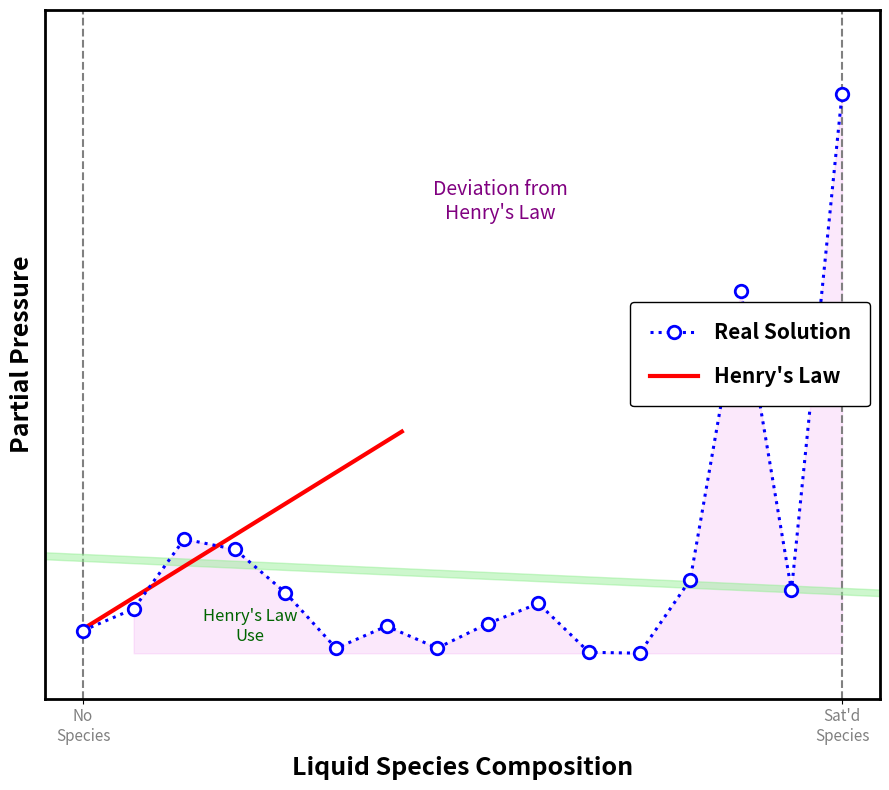

Reading left to right, what are all the values shown in this chart?

2.5	4.9	12.6	11.5	6.7	0.6	3.0	0.6	3.3	5.5	0.1	0.0	8.2	40.0	7.0	61.9